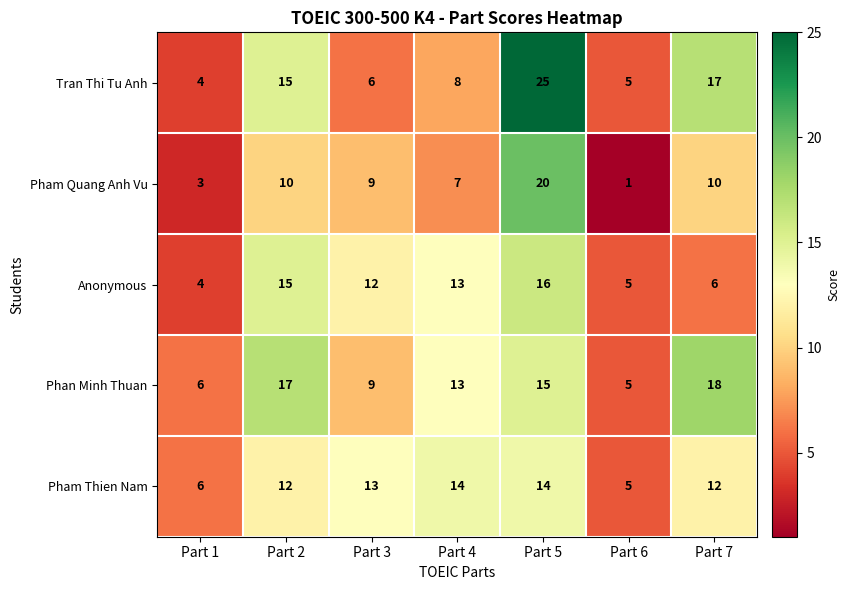

How many data points does each series have?

7